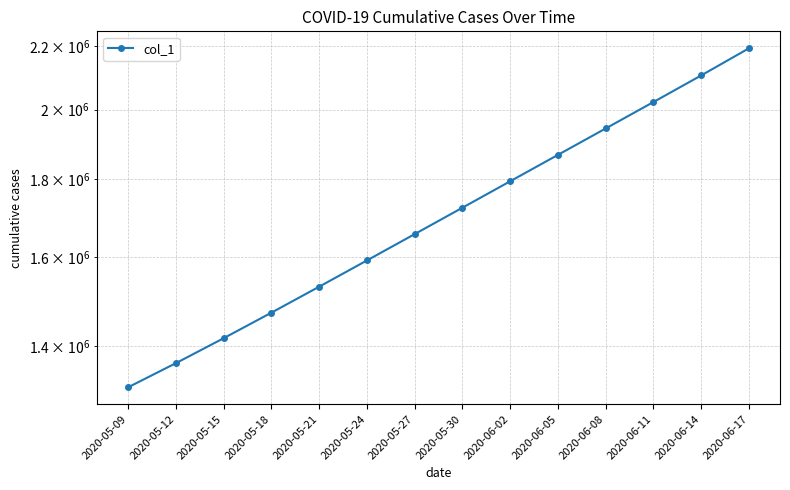

What position from the right is 2020-06-17?

1